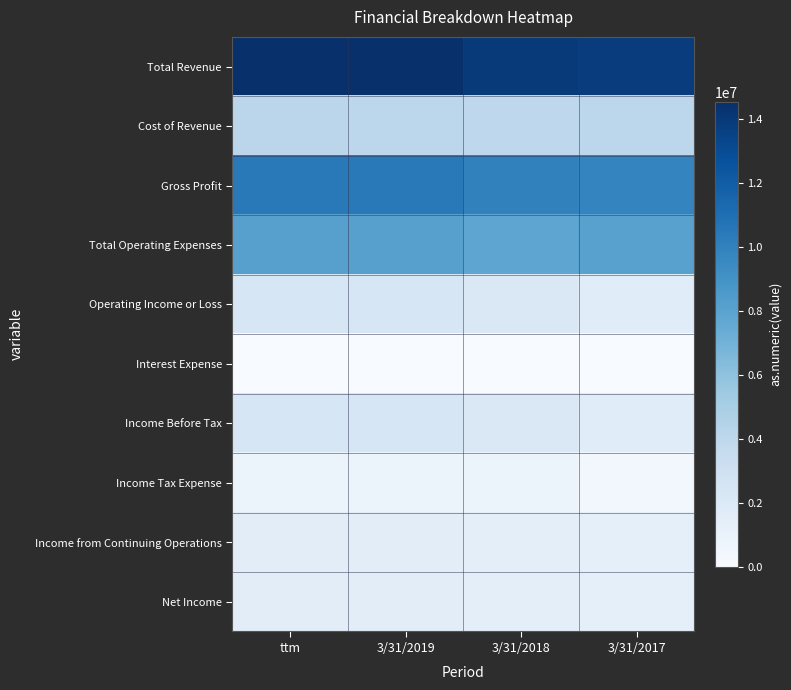

What is the difference between the highest and lowest values at ttm?

14534609